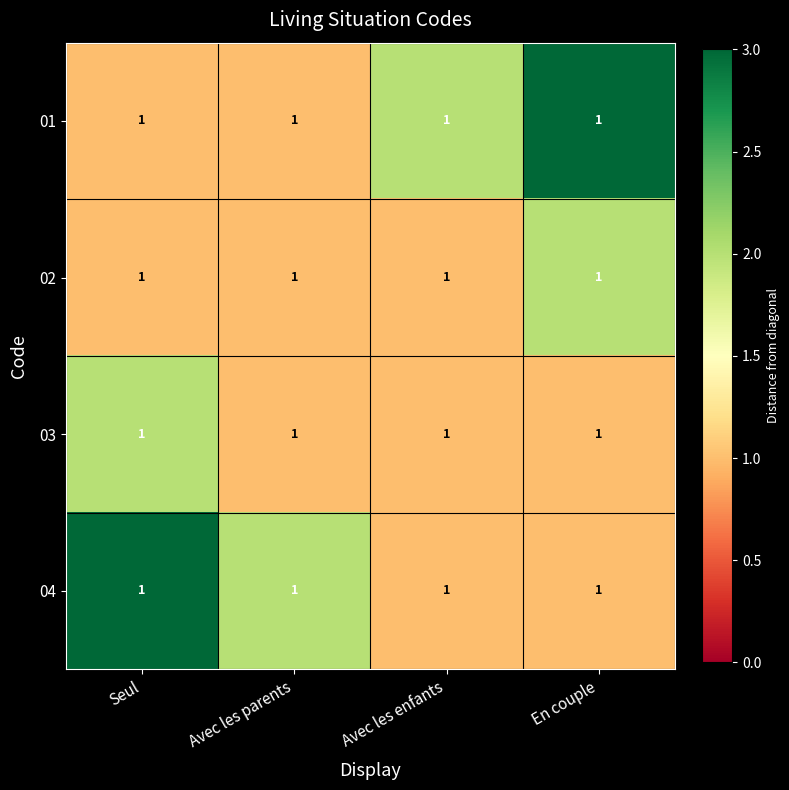

How many categories are shown in the chart?

4